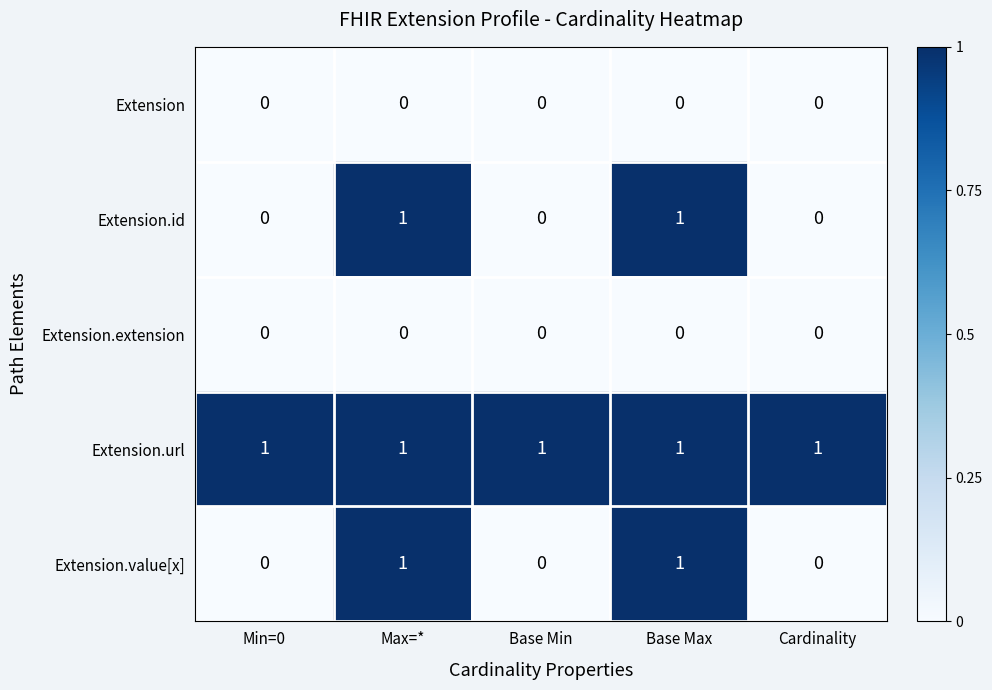

At how many categories does at least one series exceed 0?

5